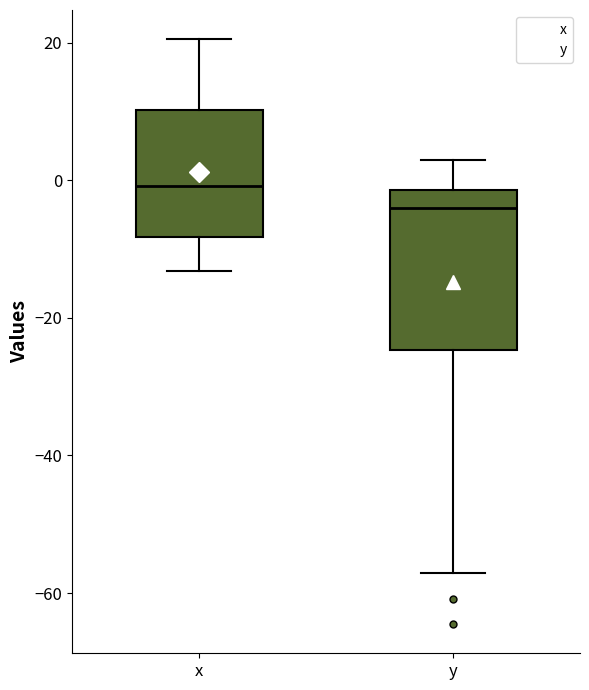

Which box is the tallest, from its lower edge to its upper edge?

y